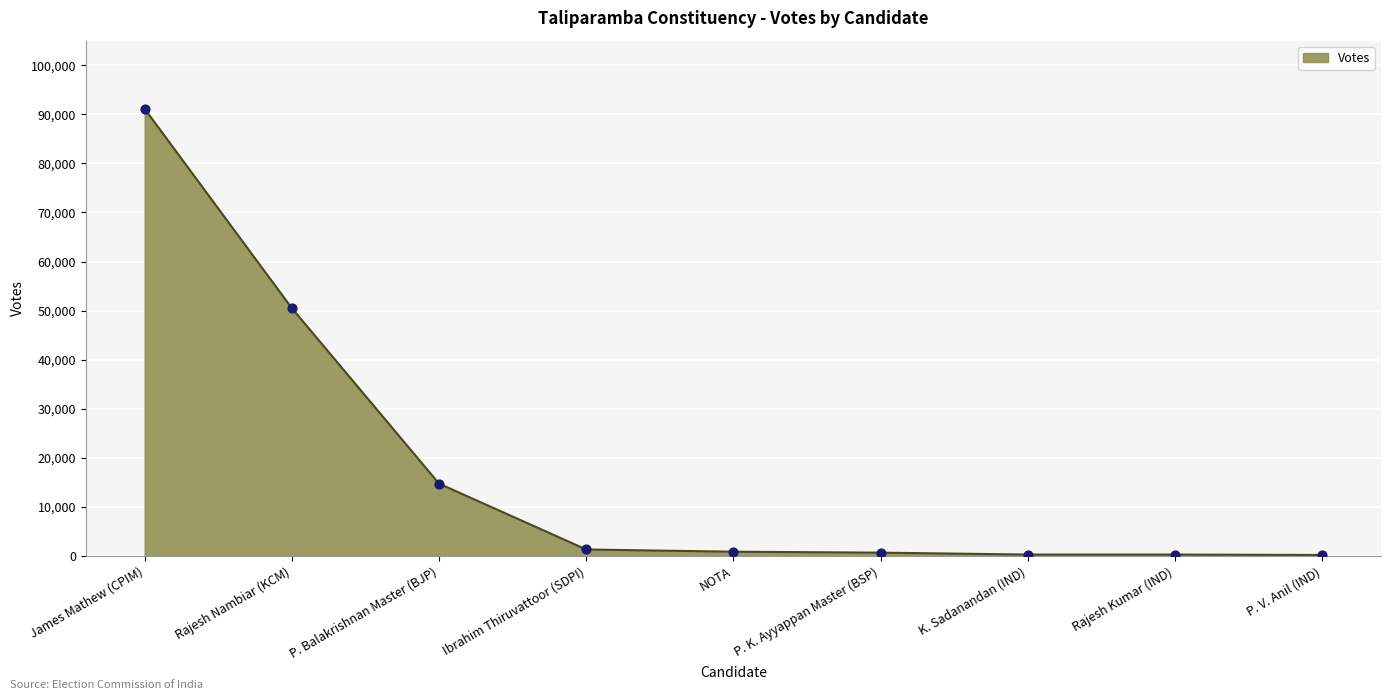

What is the change in value from Rajesh Nambiar (KCM) to P. Balakrishnan Master (BJP)?

-35747